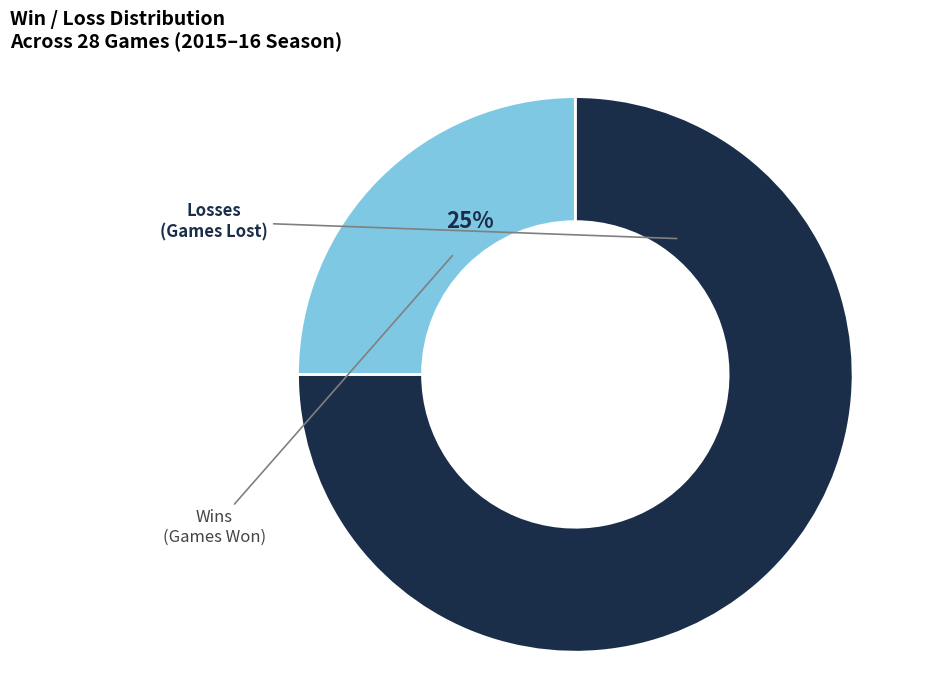

Between Wins and Losses, which is larger?

Losses